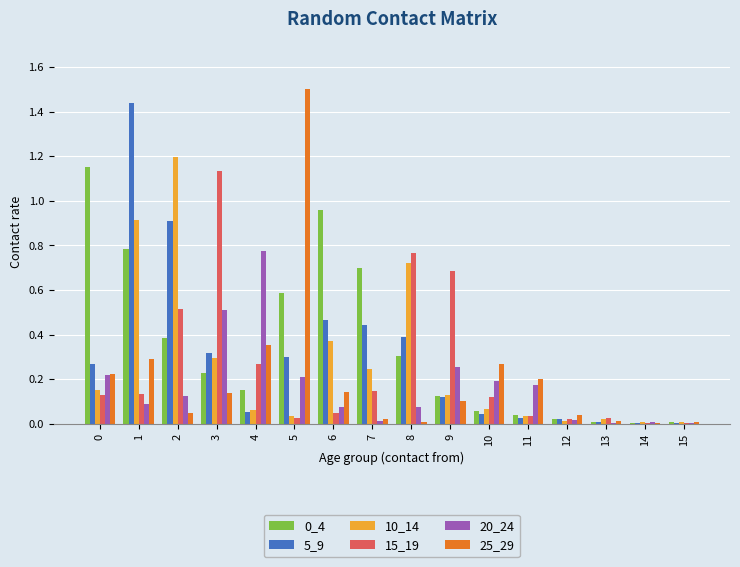

Is the value of 5_9 at 3 greater than the value of 15_19 at 12?

Yes